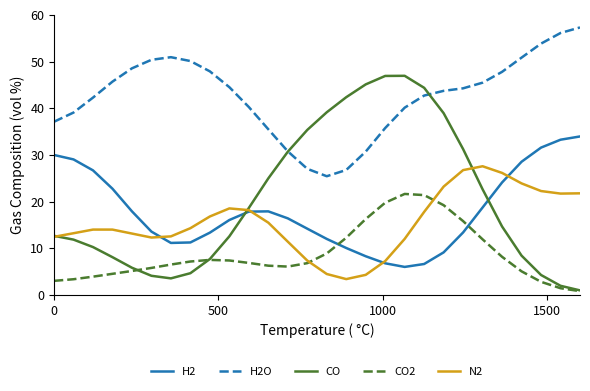

Which series has the largest total across all categories?

H2O